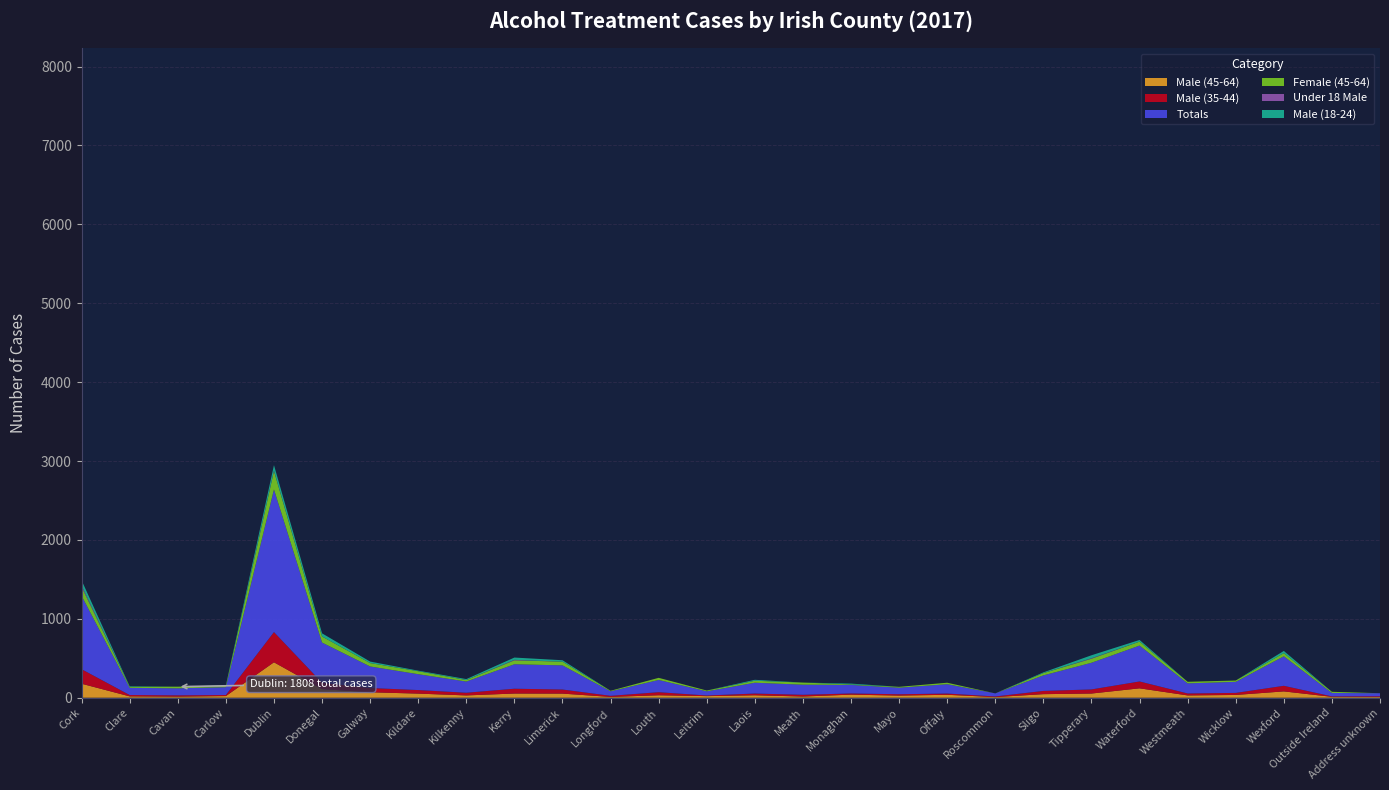

Reading left to right, what are all the values shown in this chart?

Male (45-64): 177	17	14	21	449	109	69	52	29	53	52	10	31	20	31	15	39	27	37	8	45	53	119	29	35	80	11	9
Male (35-44): 184	17	16	13	383	81	54	45	34	61	52	14	39	8	22	22	15	17	16	8	41	52	87	25	26	71	6	9
Totals: 930	91	89	99	1808	509	273	201	142	310	306	57	155	53	137	128	108	83	118	39	197	338	455	128	140	374	43	39
Female (45-64): 112	14	21	16	233	77	43	38	19	50	47	7	27	10	25	27	7	11	19	0	29	51	50	20	17	40	15	0
Under 18 Male: 18	0	0	0	6	0	0	0	0	6	0	0	0	0	0	0	0	0	0	0	0	6	0	0	0	0	0	0
Male (18-24): 66	6	0	8	69	40	19	7	12	29	18	0	0	0	12	0	10	0	0	0	9	38	21	0	0	28	0	0